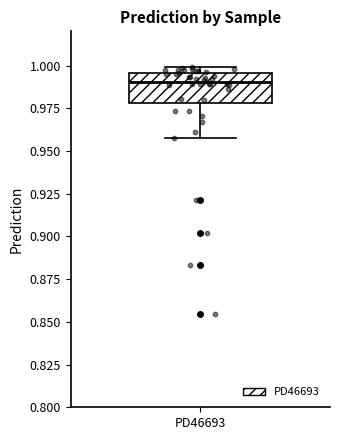

Transcribe this box plot: give where the median line is, the range the box spans, and where the two whiskers end, as read against the y-axis. The values are not printed on the chart, so give them approximately, as read against the axis.

median 0.990, box 0.980 to 0.995, whiskers 0.955 to 1.000